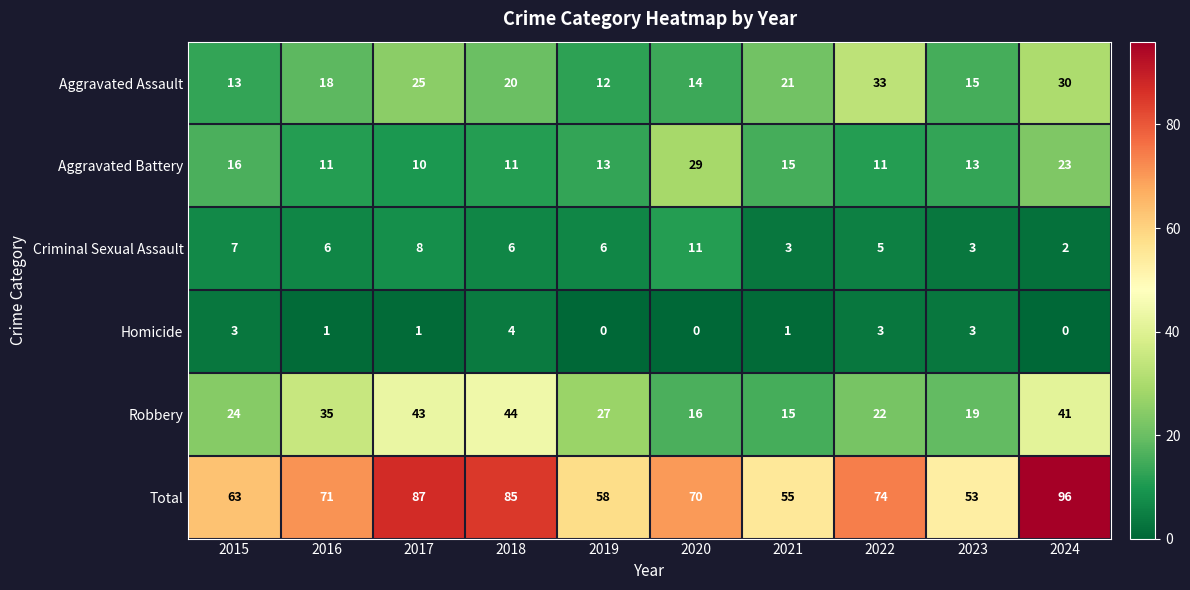

Count the number of categories in the chart.

10